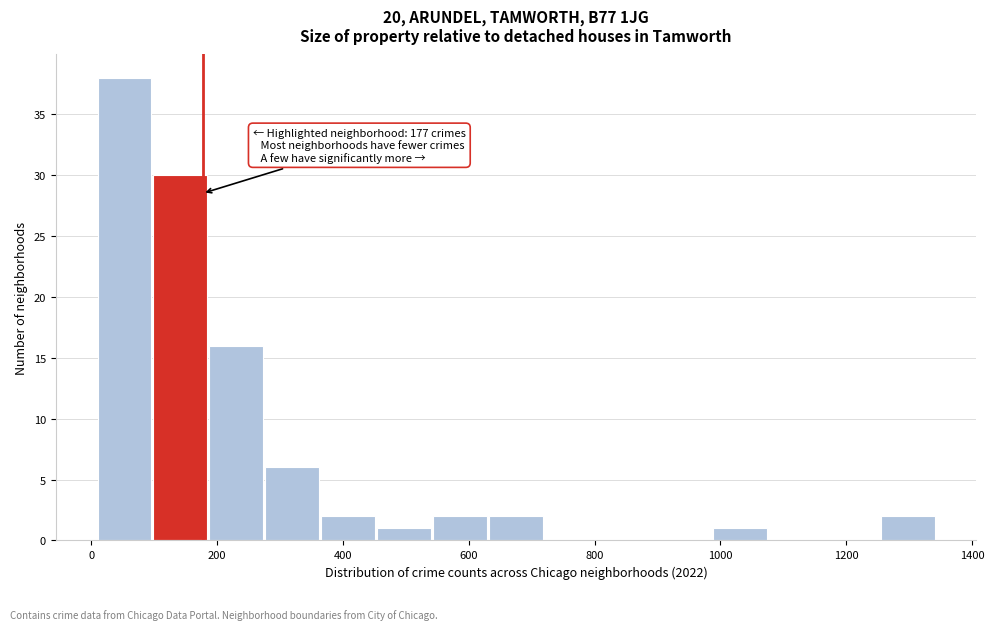

Which range on the x-axis has the tallest bar?

20 to 100